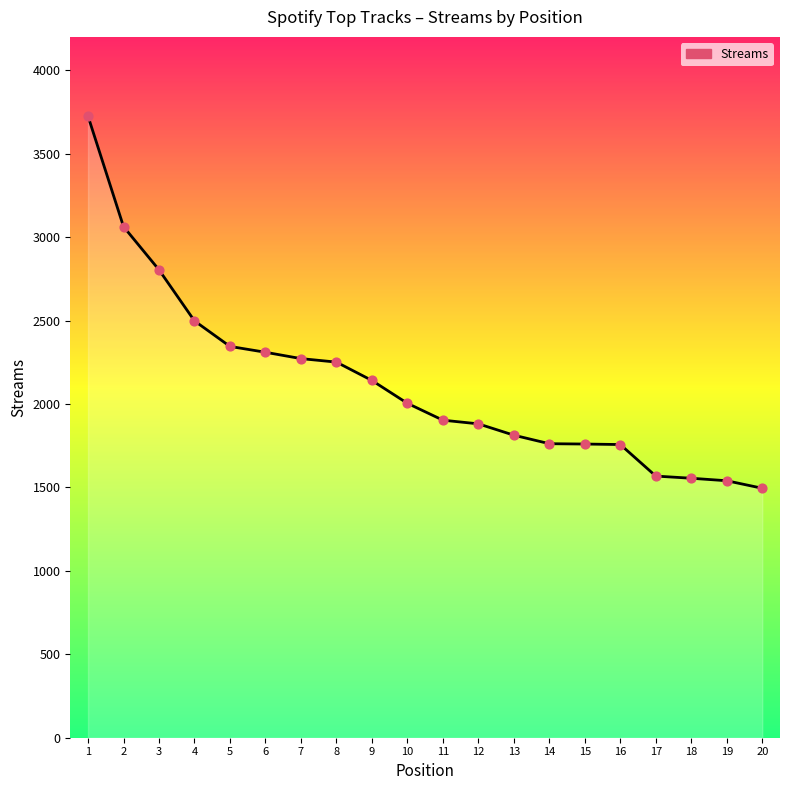

Between 17 and 9, which is larger?

9